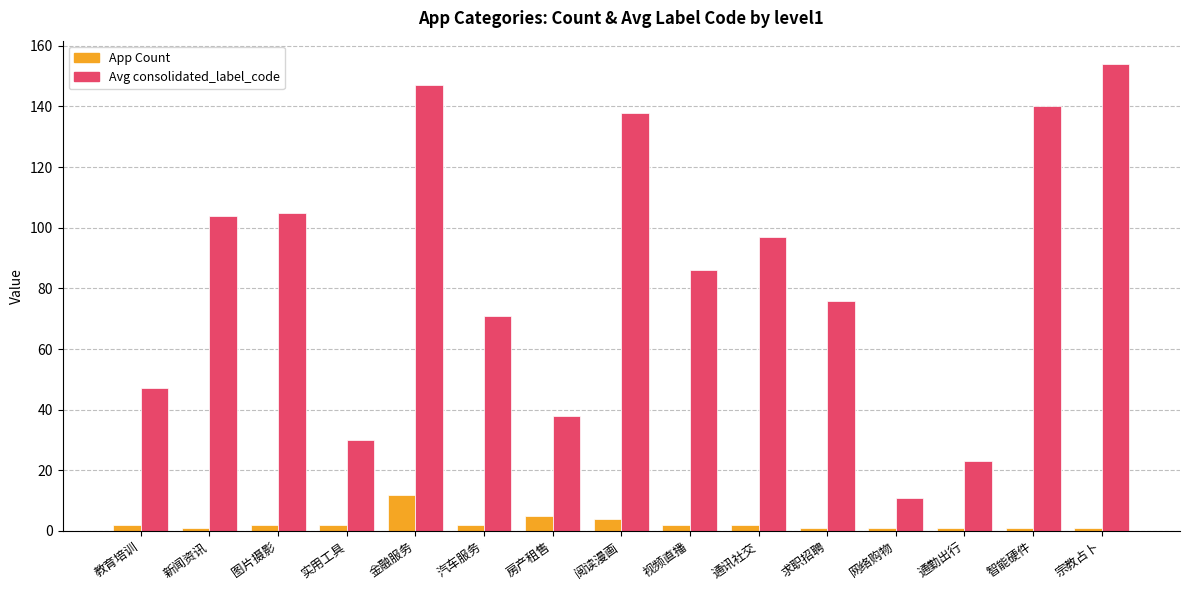

Which category has the highest value in the App Count series?

金融服务